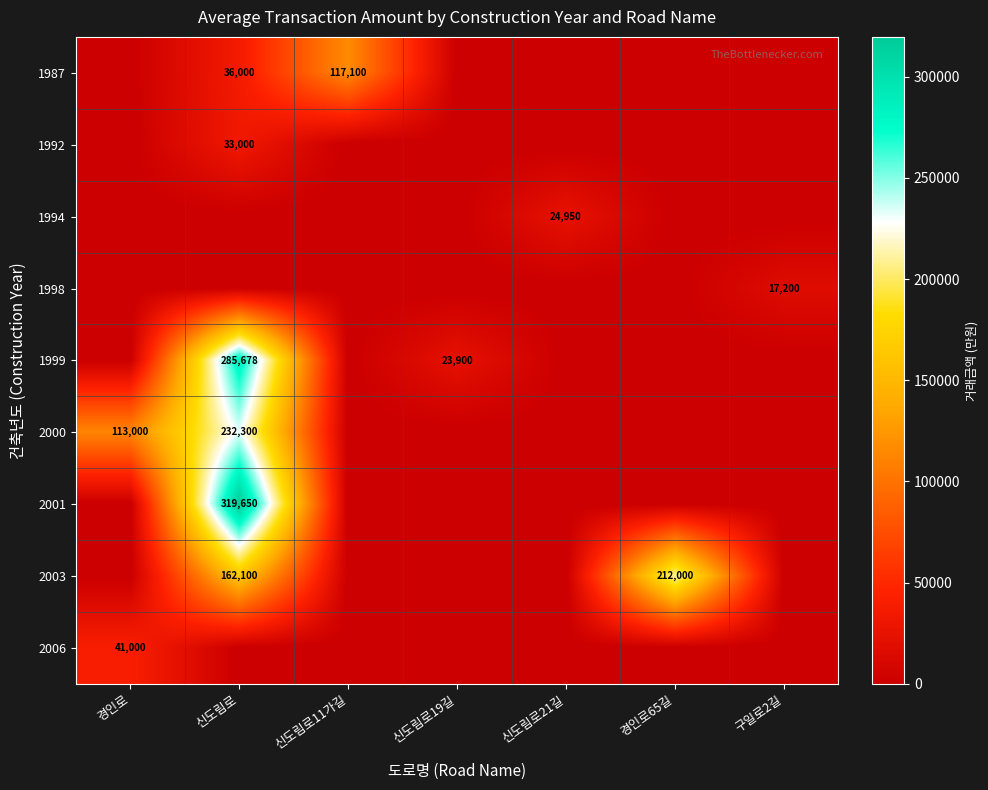

Is it true that 2006 equals 41000 at 경인로?

True